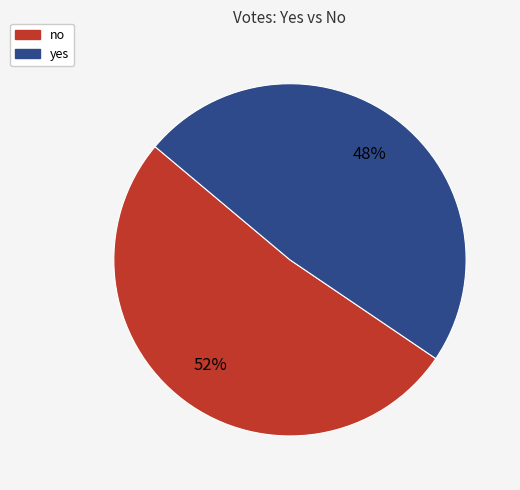

To the nearest percent, what portion does yes represent?

48%